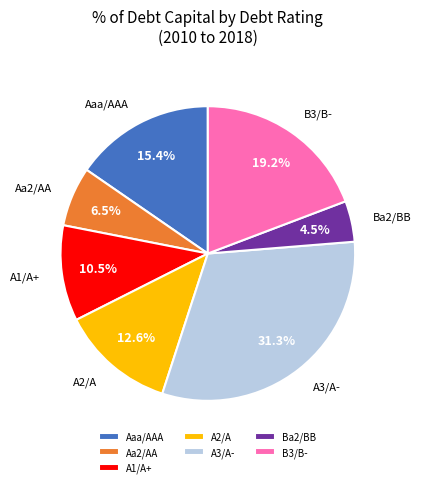

Does any single category account for the majority?

No